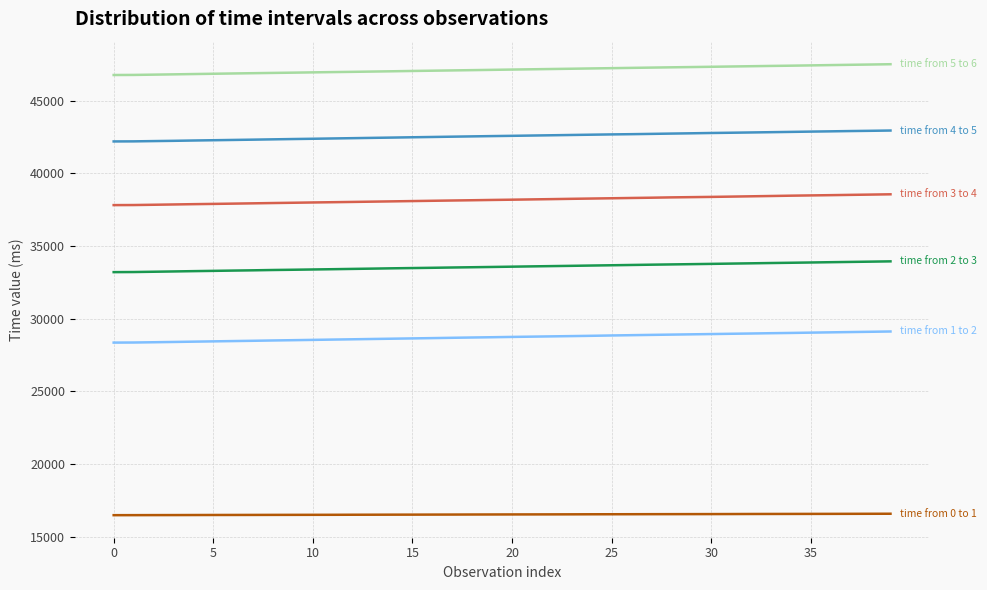

Does the chart display data point markers on the line(s)?

No